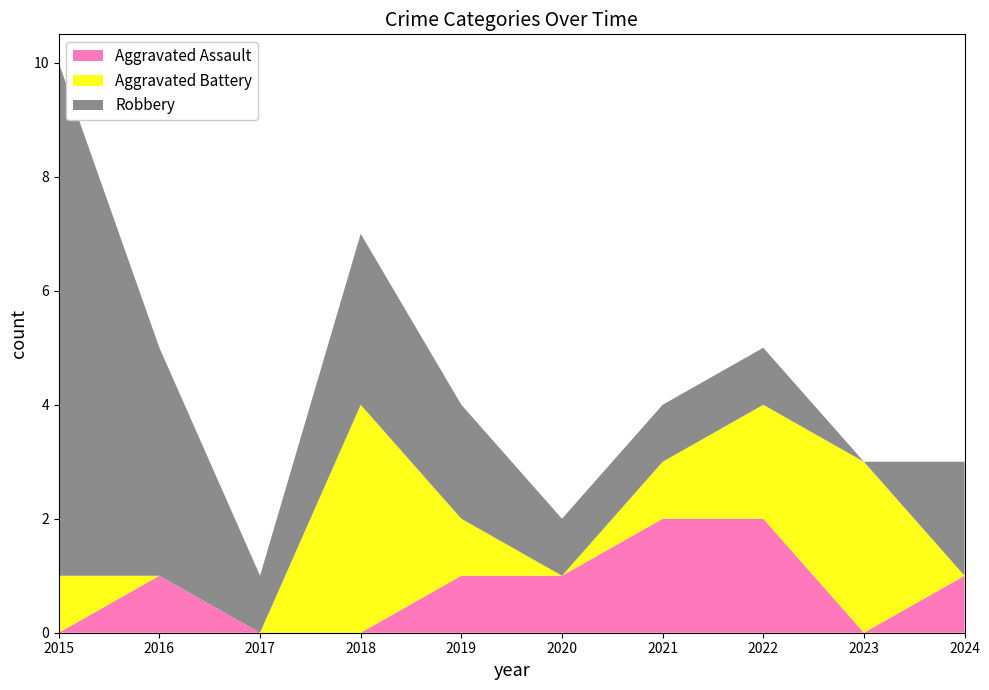

Reading right to left, extract all data points from this chart.

Aggravated Assault: 2024=1	2023=0	2022=2	2021=2	2020=1	2019=1	2018=0	2017=0	2016=1	2015=0
Aggravated Battery: 2024=0	2023=3	2022=2	2021=1	2020=0	2019=1	2018=4	2017=0	2016=0	2015=1
Robbery: 2024=2	2023=0	2022=1	2021=1	2020=1	2019=2	2018=3	2017=1	2016=4	2015=9